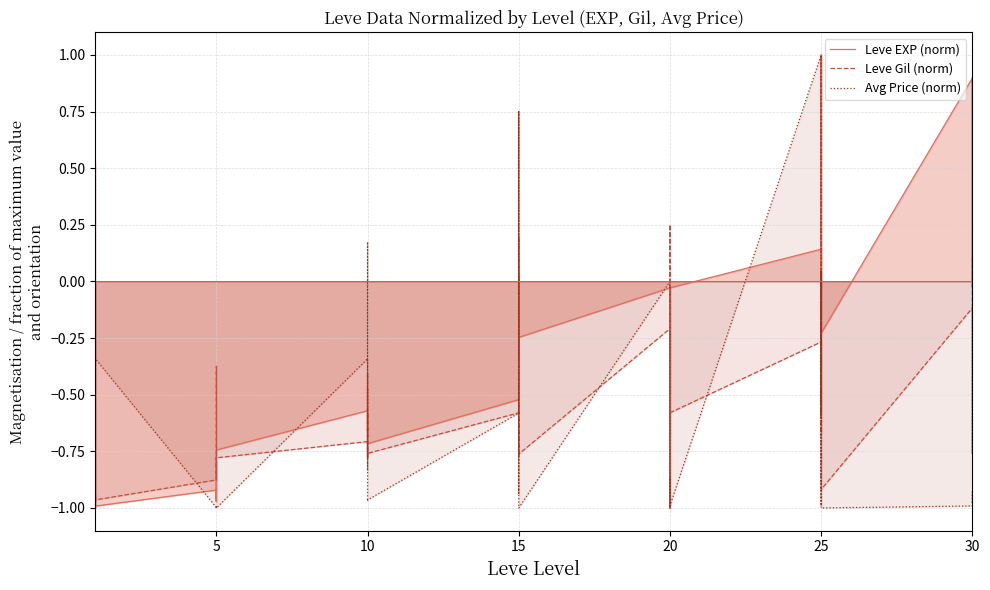

In Leve EXP (norm), how many points are lower than both neighbors (excluding endpoints)?

12